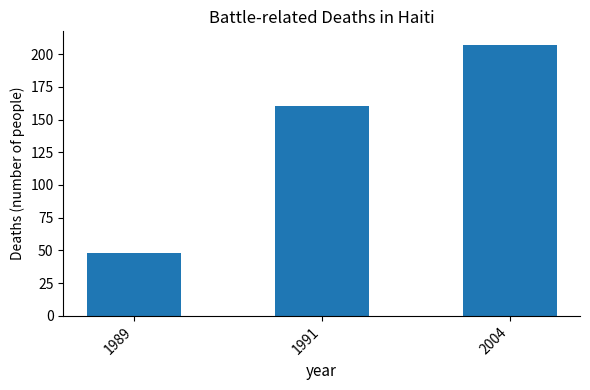

What is the sum of the values at 1989 and 2004?

255